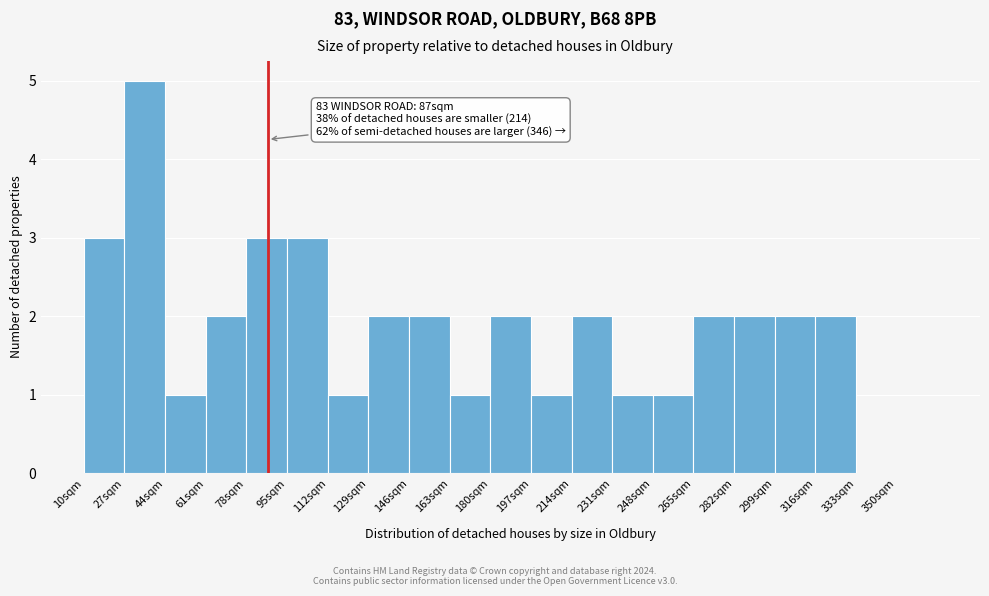

Over which range of the x-axis is the bar tallest?

27 to 44